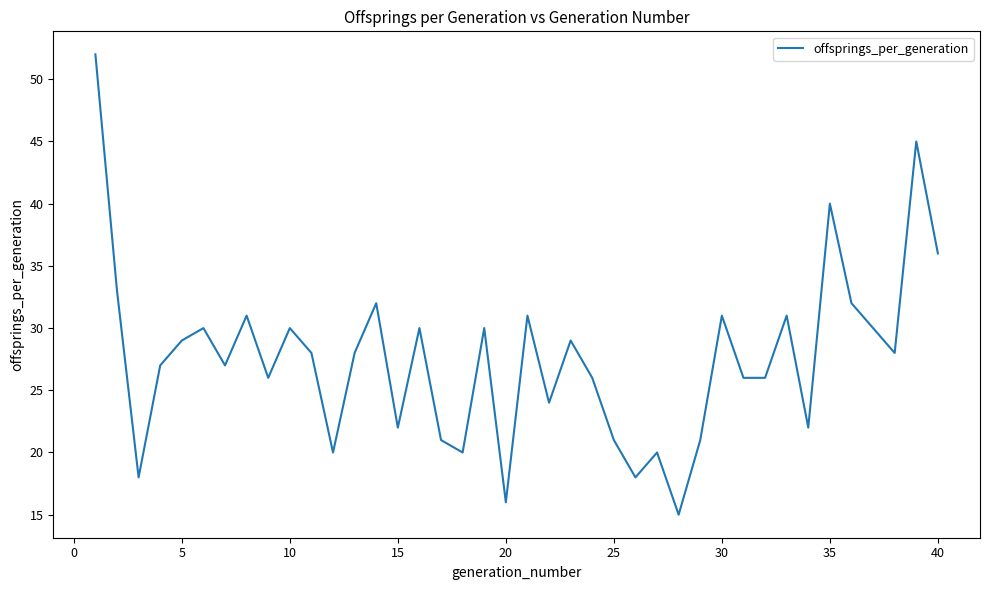

What is the minimum value shown in the chart?

15